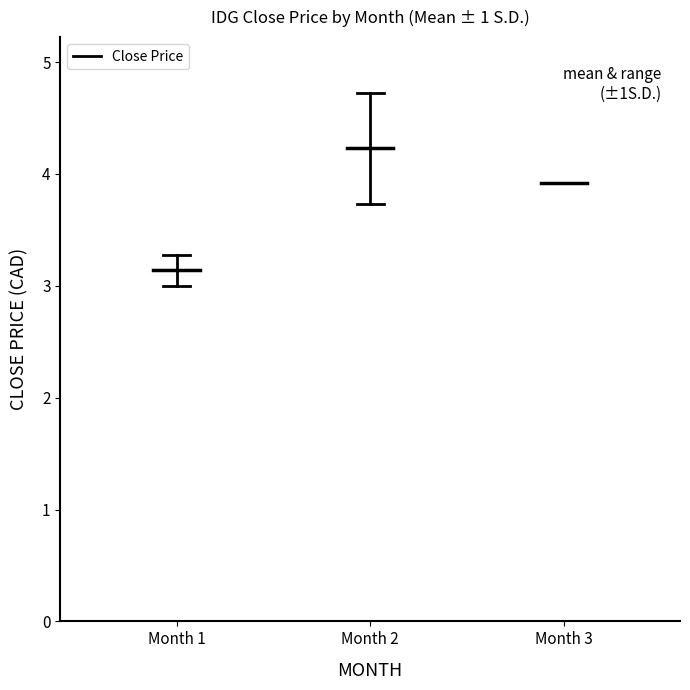

True or false: the data shows 1.1 at Month 1.

False